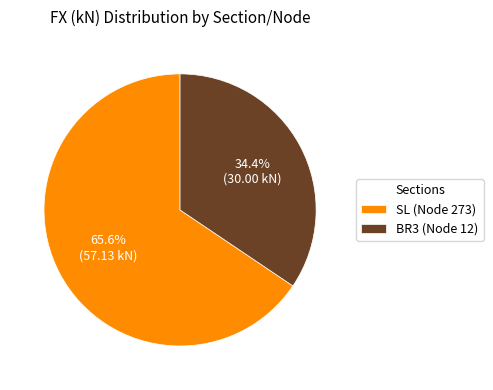

Count the number of slices in the pie.

2